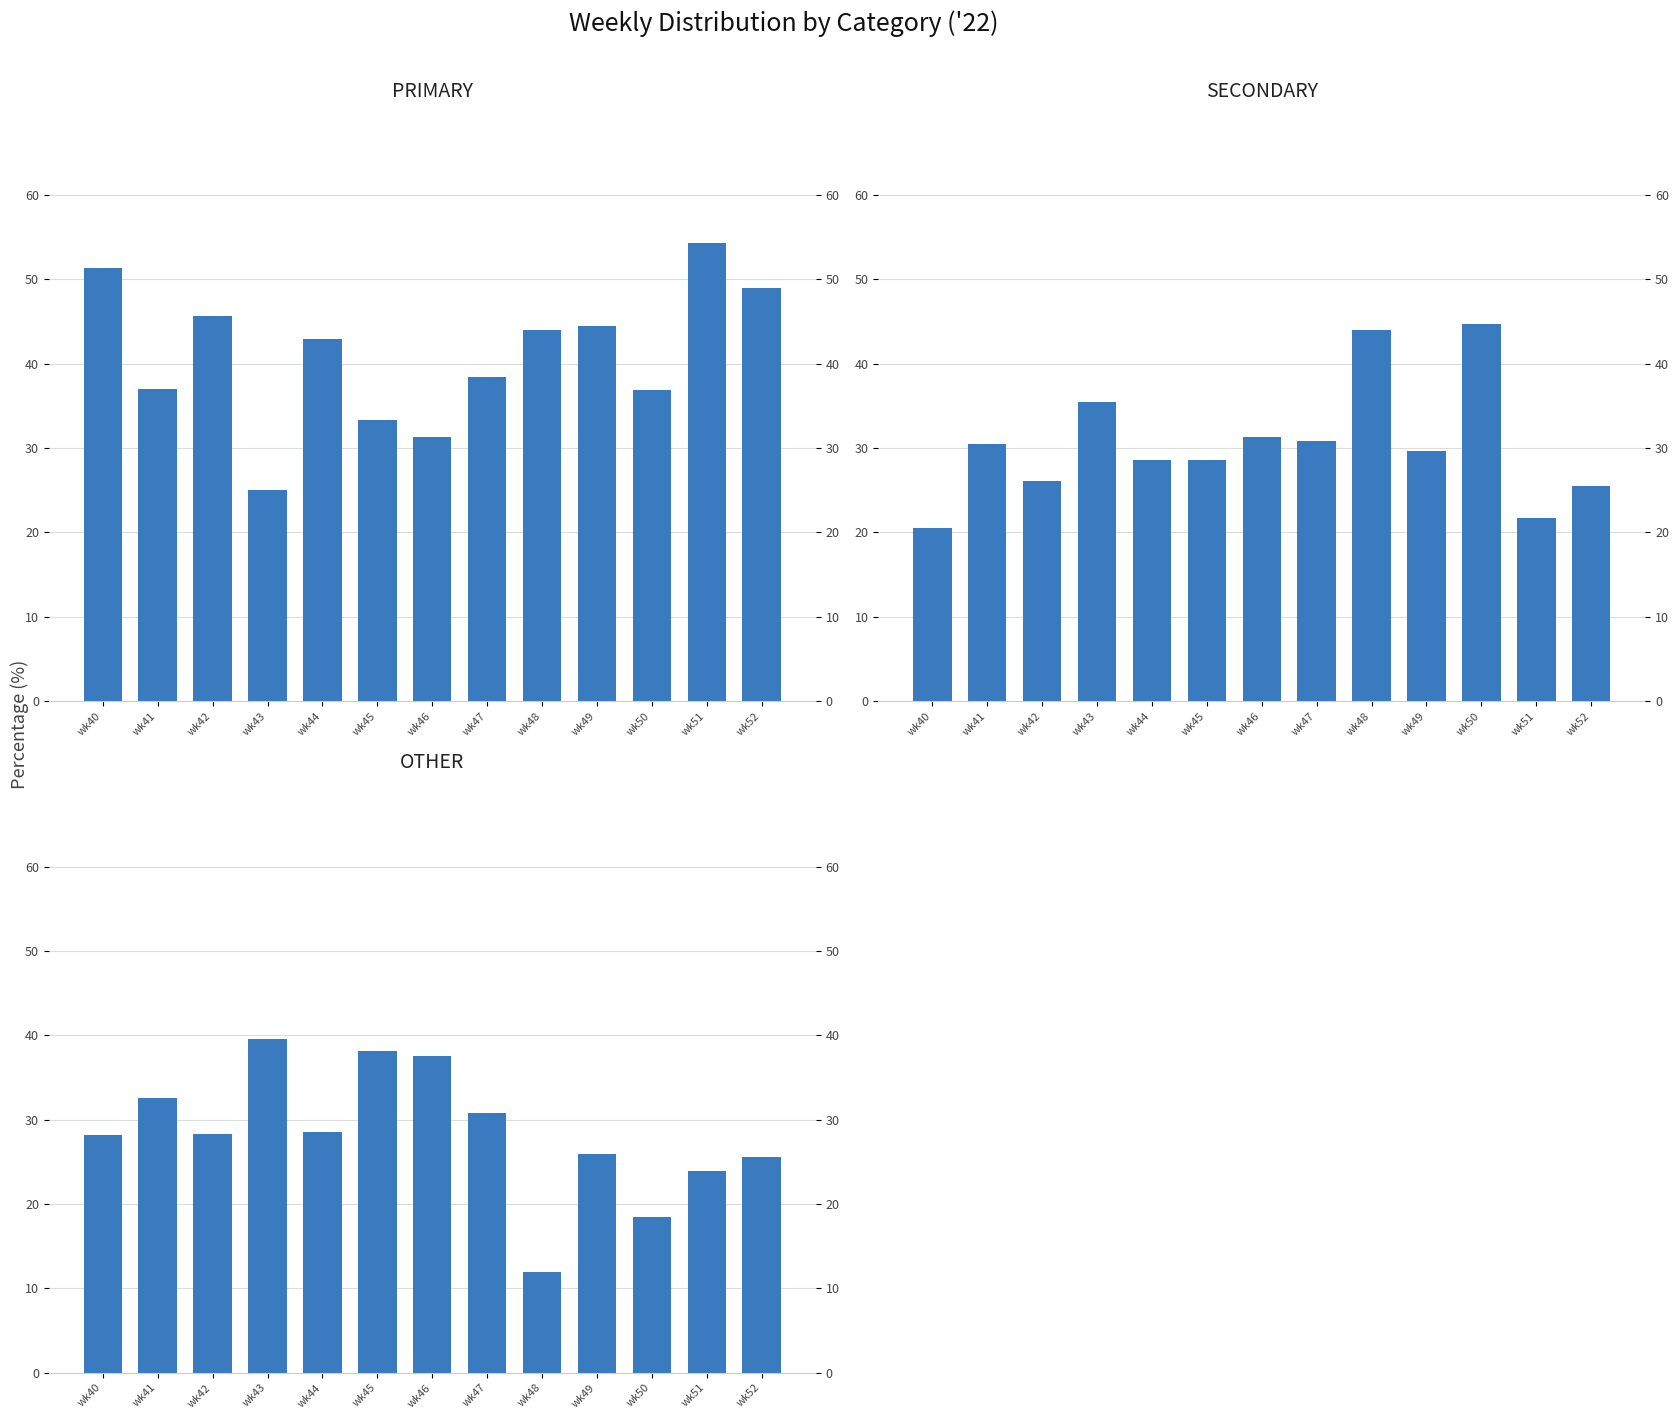

What is the difference between the maximum and minimum values in the OTHER series?

27.6